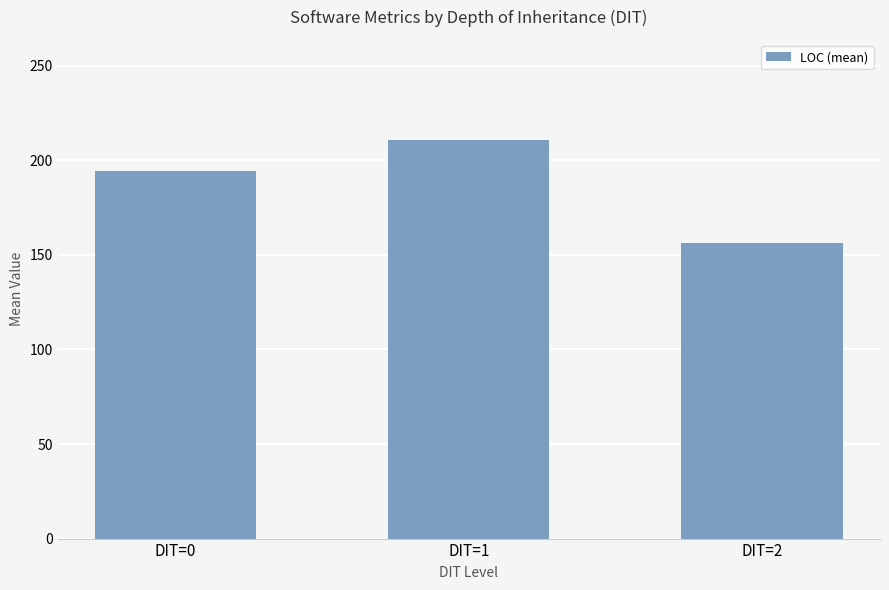

Reading left to right, transcribe all the data shown in this chart.

DIT=0=194.4	DIT=1=210.9	DIT=2=156.1